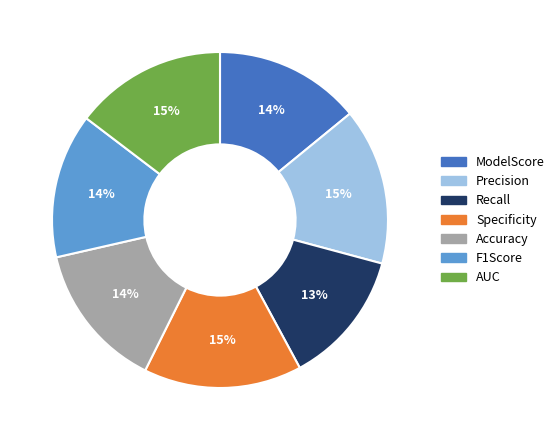

To the nearest percent, what percentage of the pie is F1Score?

14%